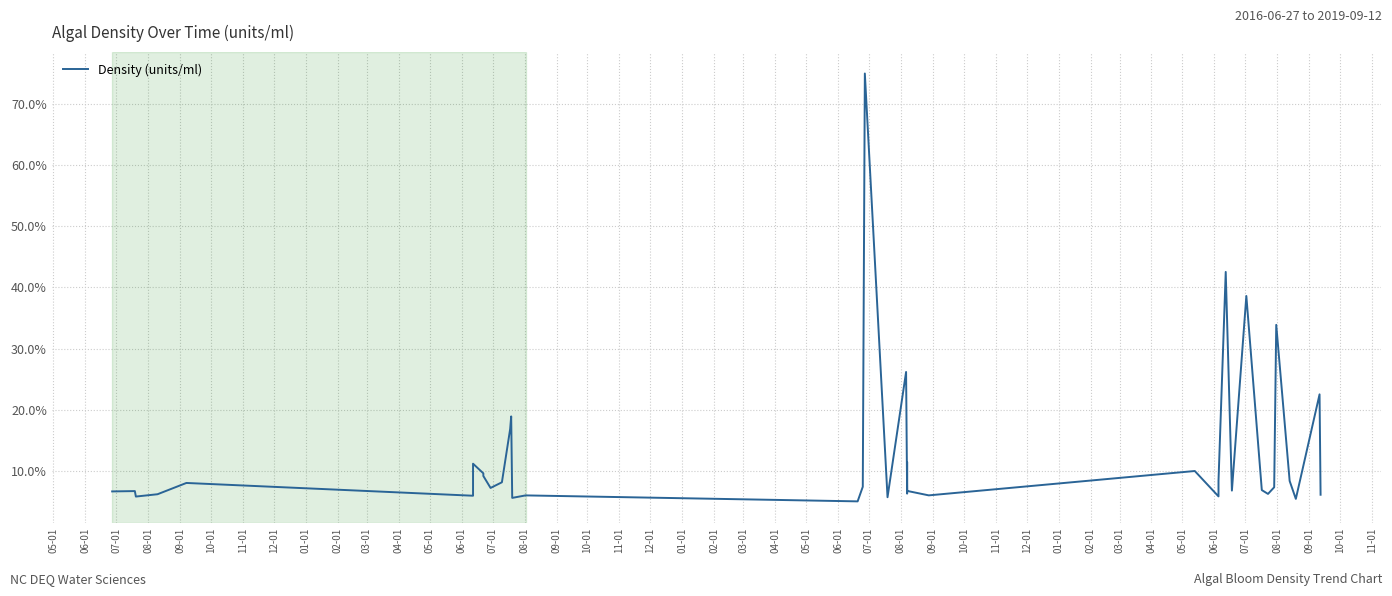

How many interior local peaks (higher than both neighbors) does the data have?

13